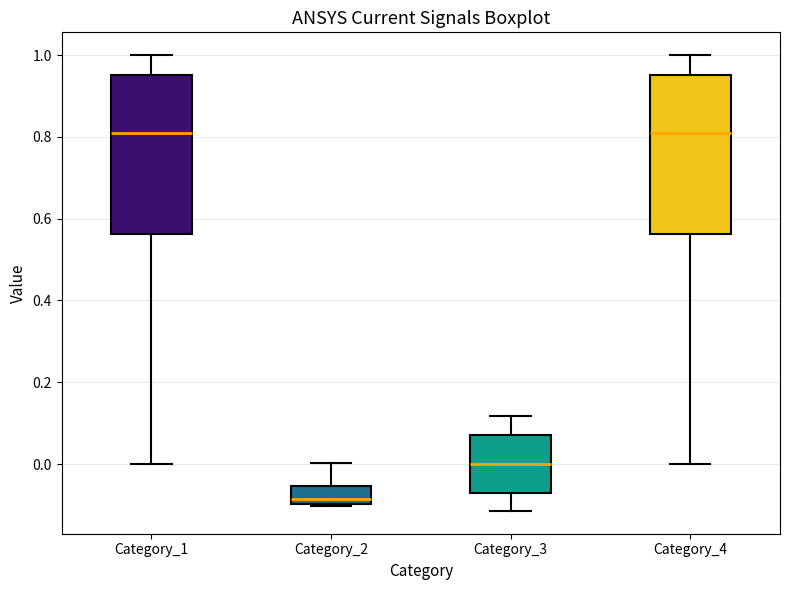

Reading left to right, read every box against the y-axis: the position of its median line, the range the box covers, and the ends of its whiskers. The values are not printed on the chart, so give them approximately, as read against the axis.

Category_1: median 0.80, box 0.56 to 0.96, whiskers 0.00 to 1.00
Category_2: median -0.08, box -0.10 to -0.06, whiskers -0.10 to 0.00
Category_3: median 0.00, box -0.06 to 0.08, whiskers -0.12 to 0.12
Category_4: median 0.80, box 0.56 to 0.96, whiskers 0.00 to 1.00